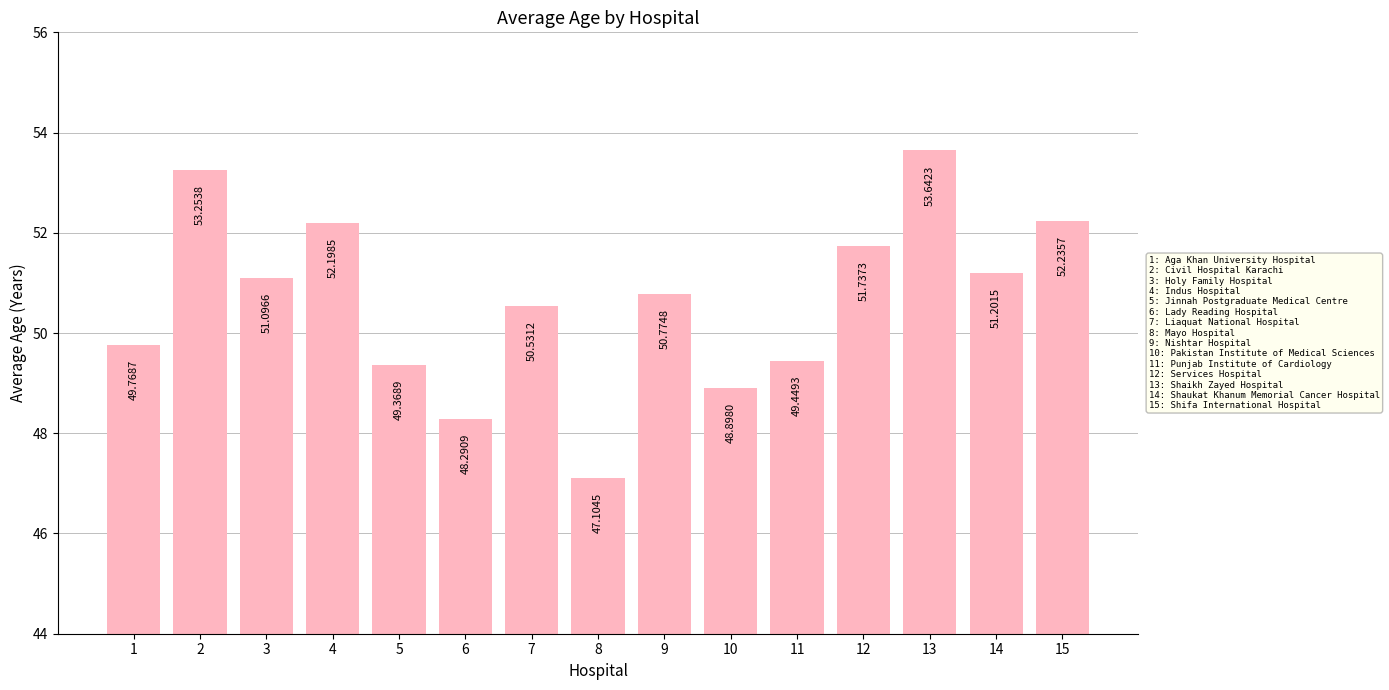

At which label is the value closest to 50?

1